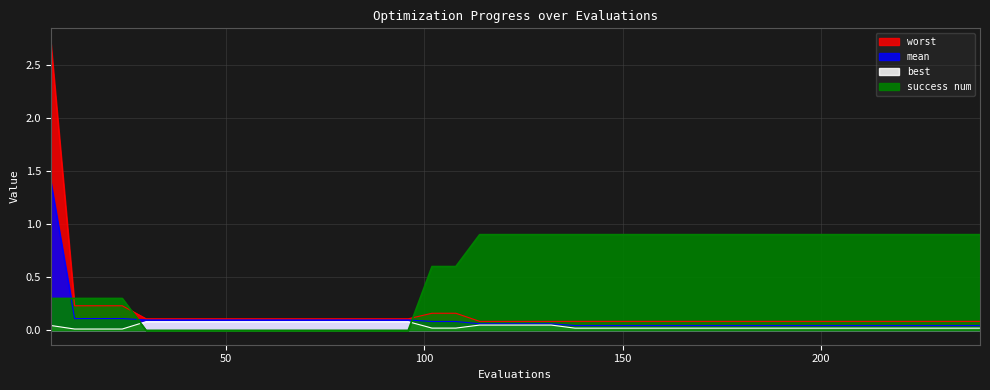

What is the difference between the maximum and minimum values in the best series?

0.1